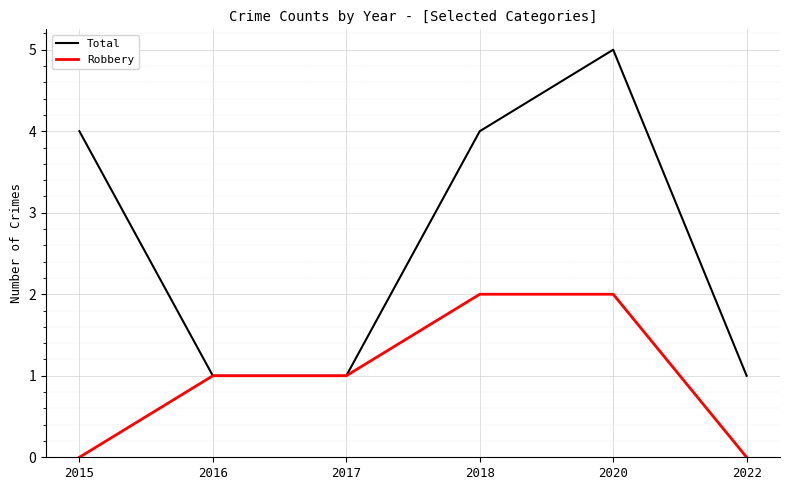

What is the difference between the highest and lowest values at 2015?

4